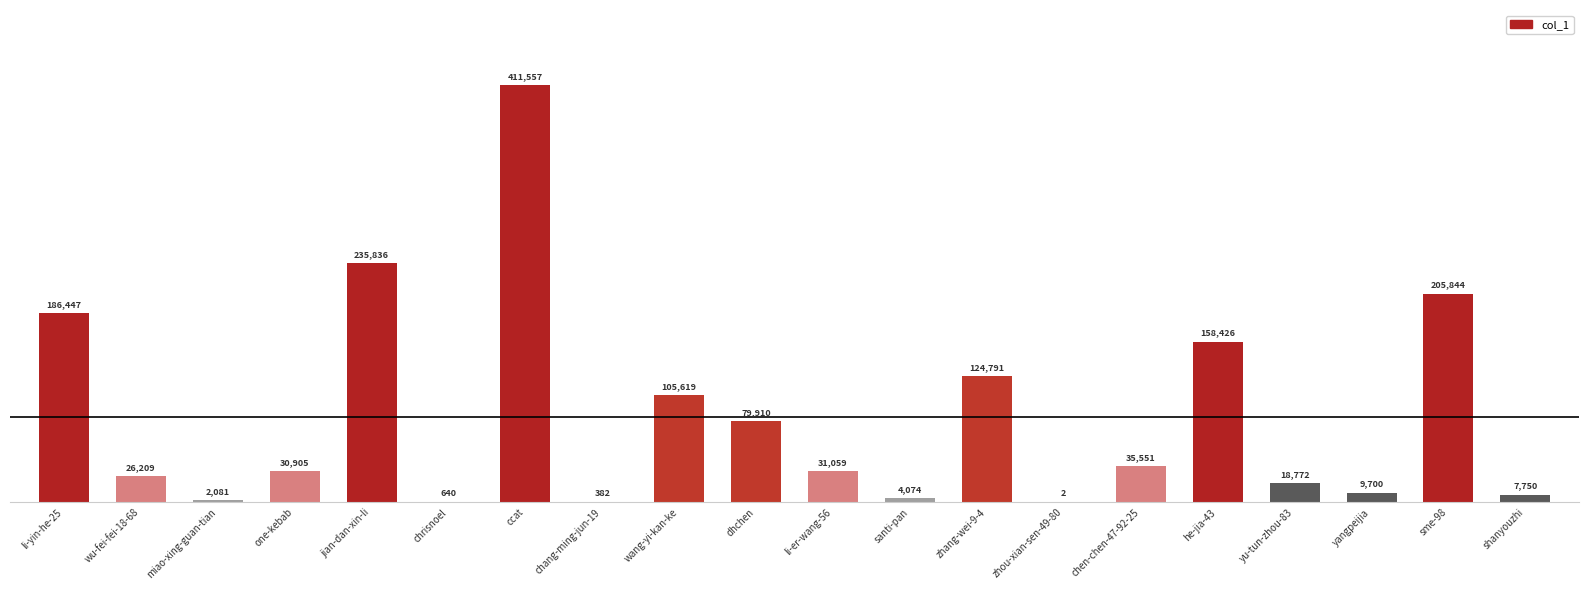

What is the sum of the values at santi-pan and wang-yi-kan-ke?

109693